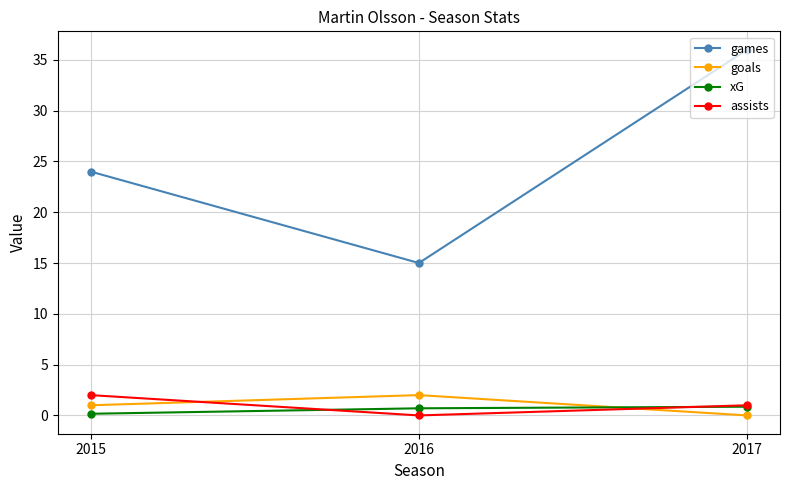

Which series has the largest range (max minus min)?

games